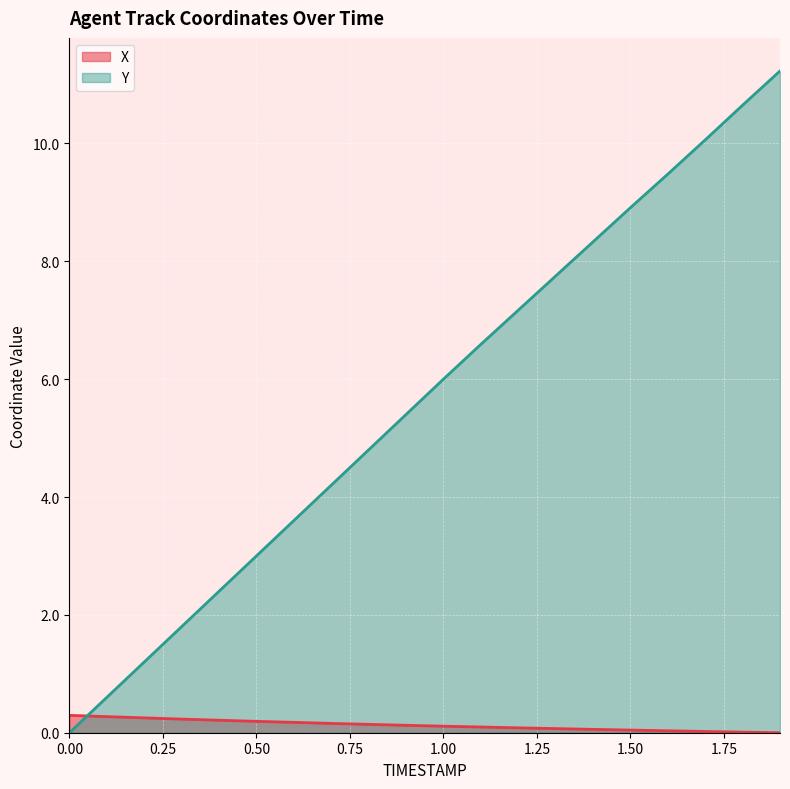

Reading right to left, what are all the values shown in this chart?

X: 0.0	0.0	0.0	0.0	0.0	0.1	0.1	0.1	0.1	0.1	0.1	0.1	0.2	0.2	0.2	0.2	0.2	0.3	0.3	0.3
Y: 11.2	10.6	10.1	9.5	8.9	8.3	7.8	7.2	6.6	6.0	5.4	4.8	4.2	3.6	3.0	2.4	1.8	1.2	0.6	0.0